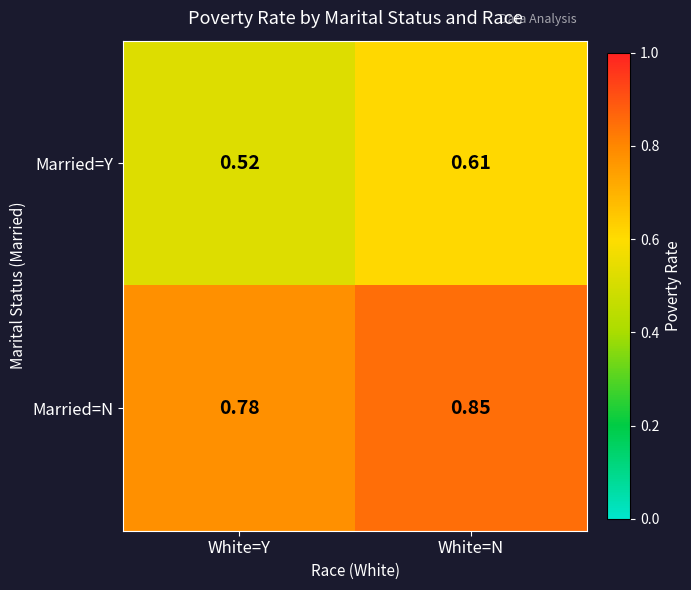

Which label corresponds to the largest value in the chart?

White=N